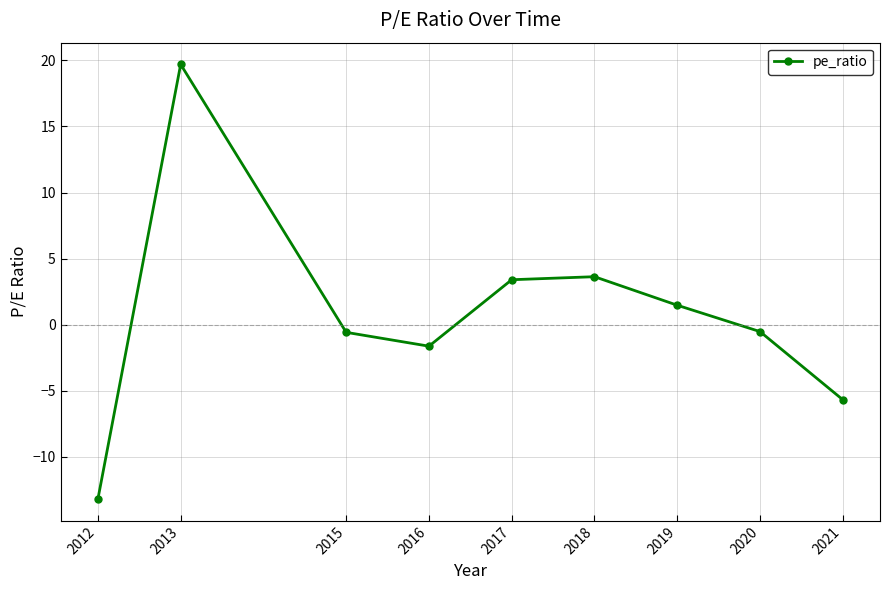

Rank the categories by value from lowest to highest.

2012, 2021, 2016, 2015, 2020, 2019, 2017, 2018, 2013